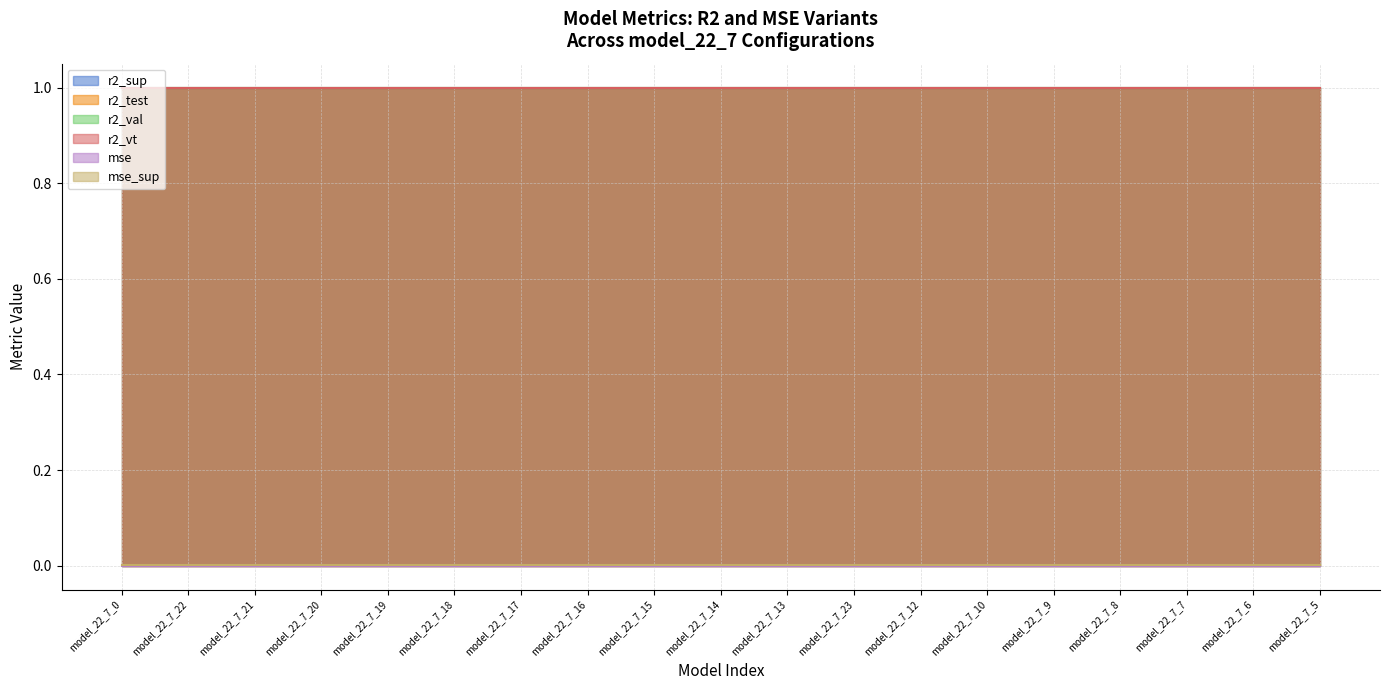

Which category has the lowest value in the mse series?

model_22_7_0